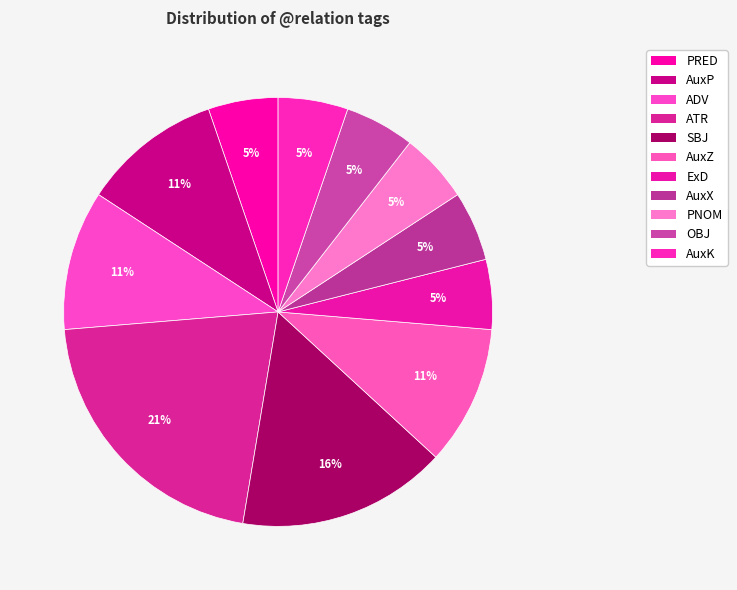

To the nearest percent, what is the difference between the largest and smallest slice percentages?

16%